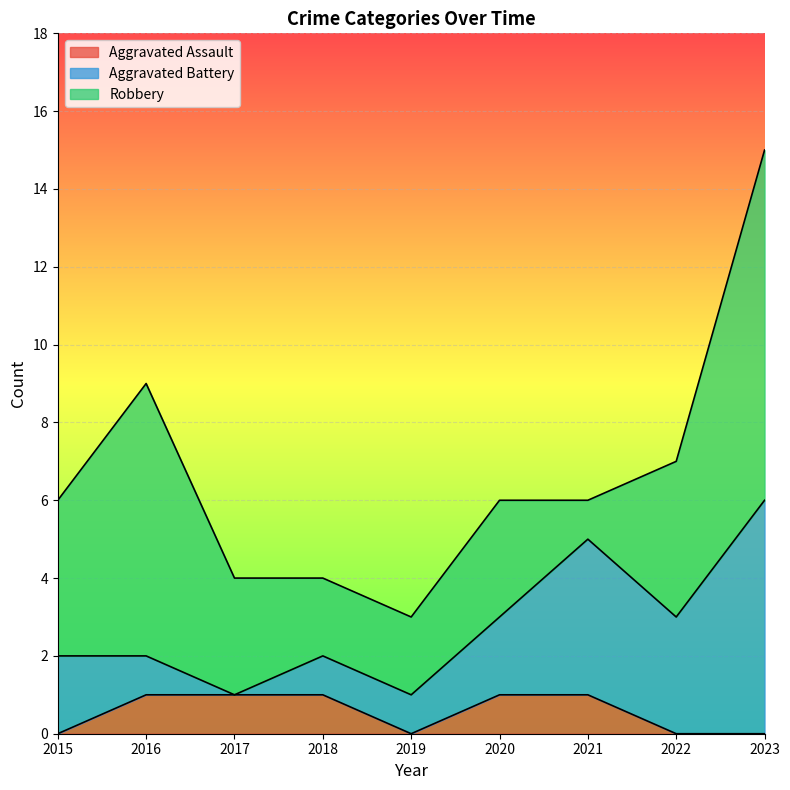

Rank the categories by Aggravated Assault value from highest to lowest.

2016, 2017, 2018, 2020, 2021, 2015, 2019, 2022, 2023